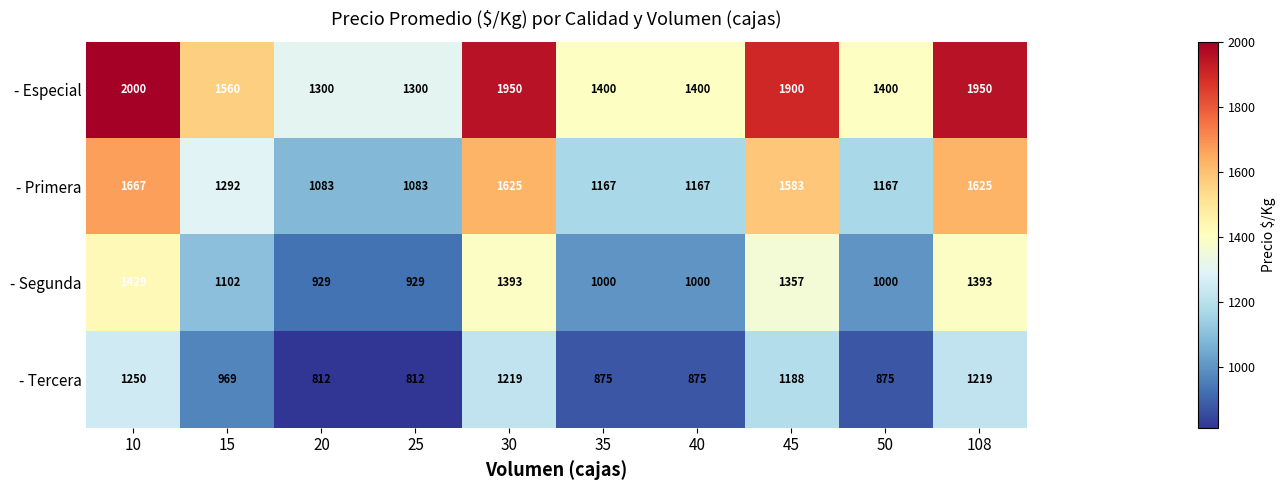

List the series in order of their peak value, highest first.

- Especial, - Primera, - Segunda, - Tercera